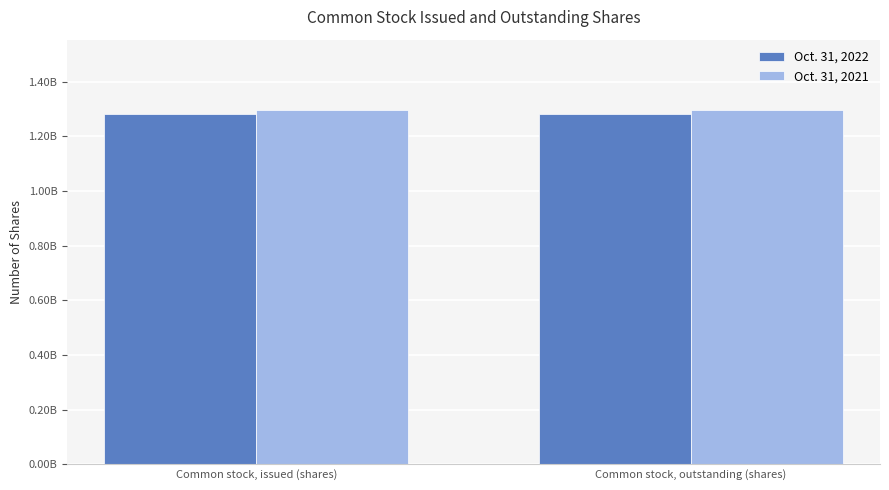

What are all the series names shown in the legend?

Oct. 31, 2022, Oct. 31, 2021